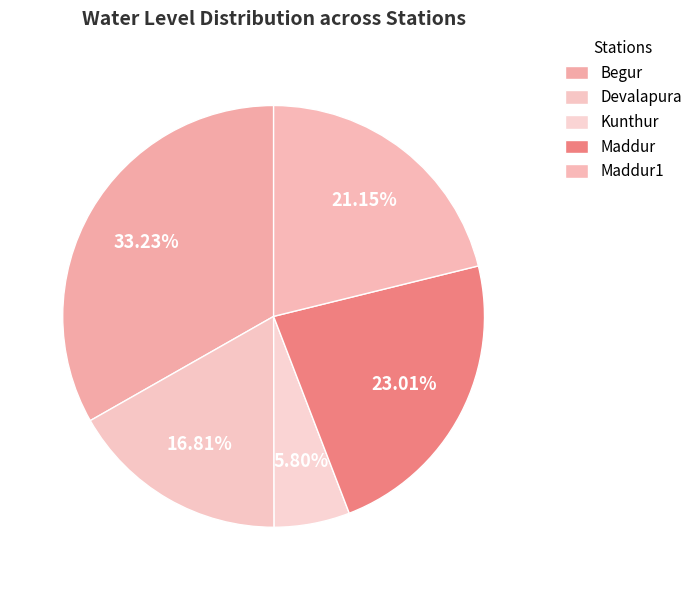

Rank the categories by value from highest to lowest.

Begur, Maddur, Maddur1, Devalapura, Kunthur